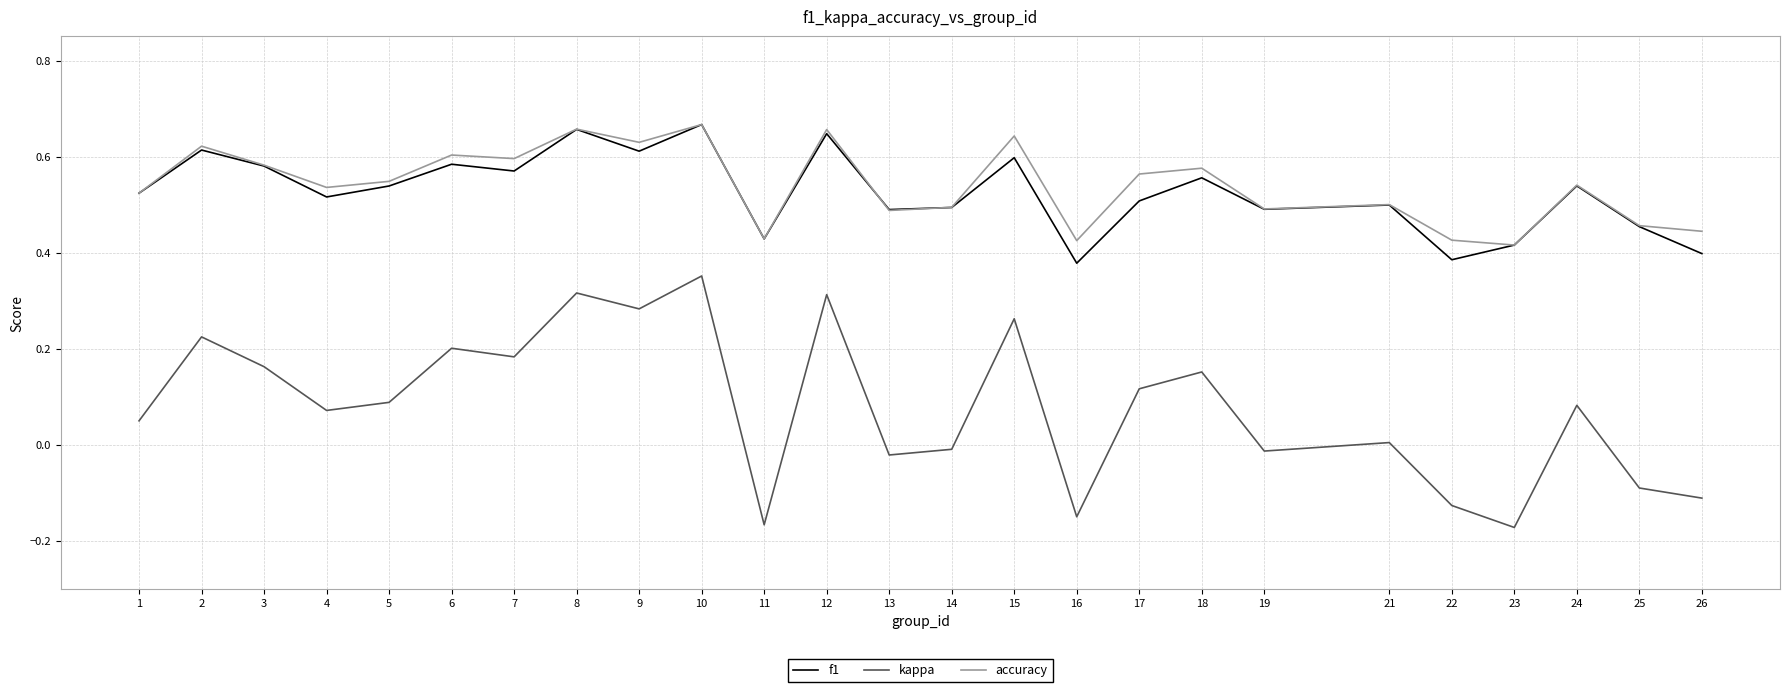

The kappa series shows 0.4 at 15. True or false?

False